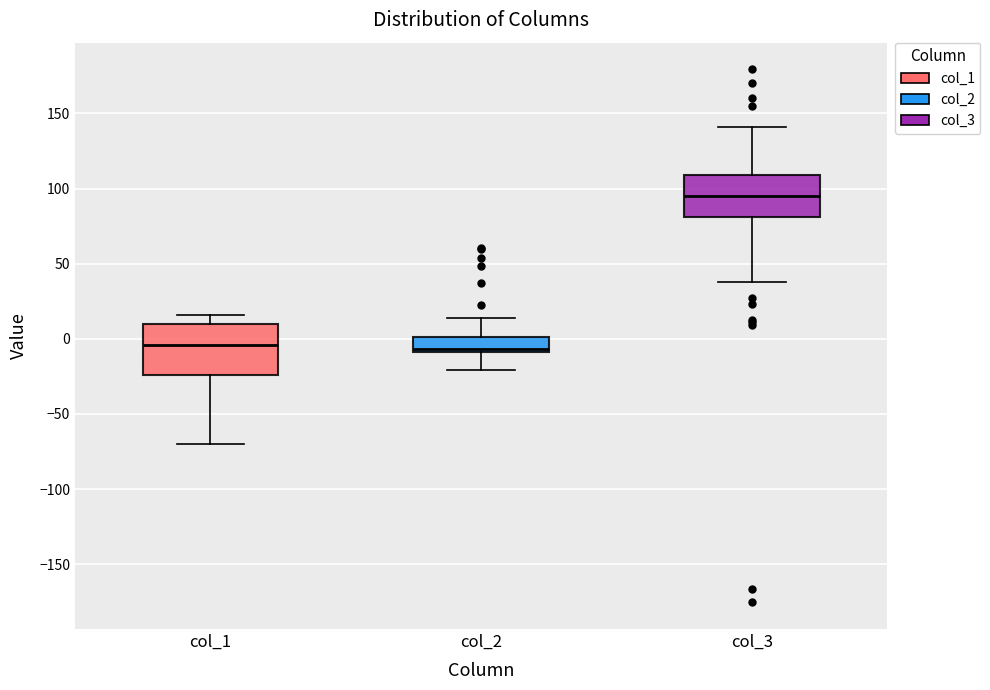

Where is the upper edge of the box for col_1 on the y-axis? The values are not printed on the chart, so give them approximately, as read against the axis.

10